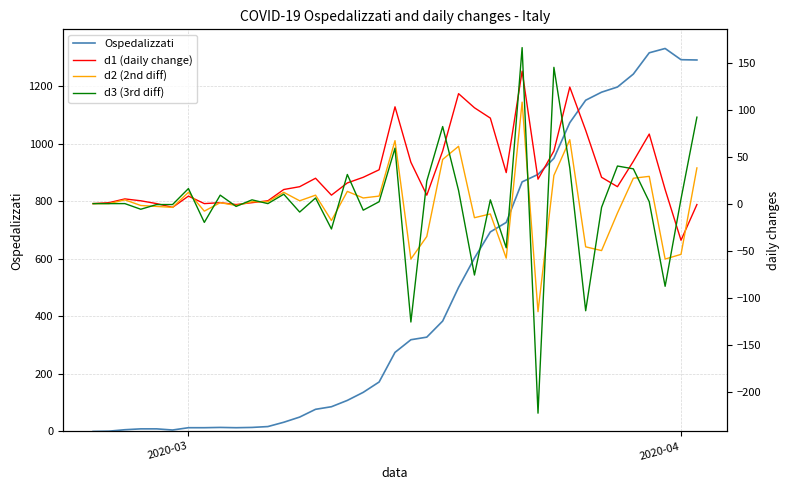

What is the highest value of the Ospedalizzati series?

1332